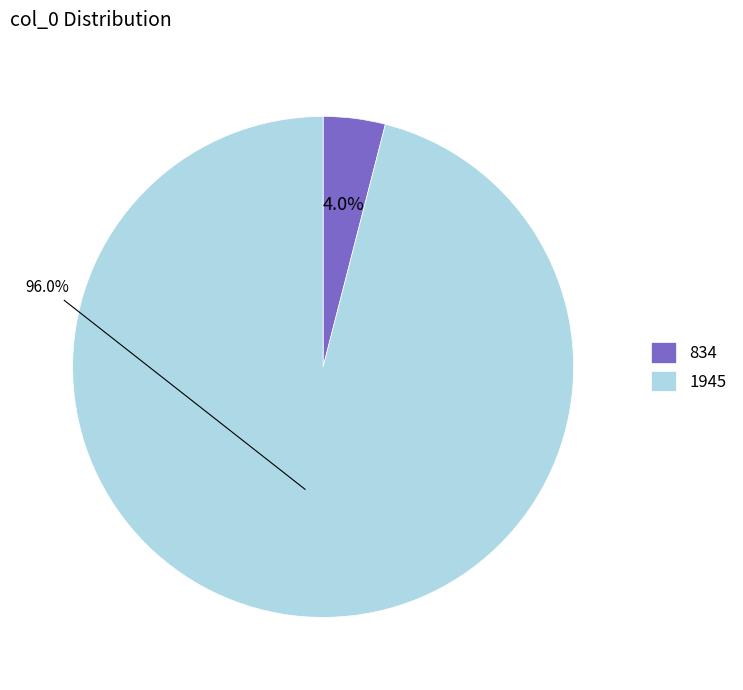

Combined, what portion of the pie is 1945 and 834?

100.0%